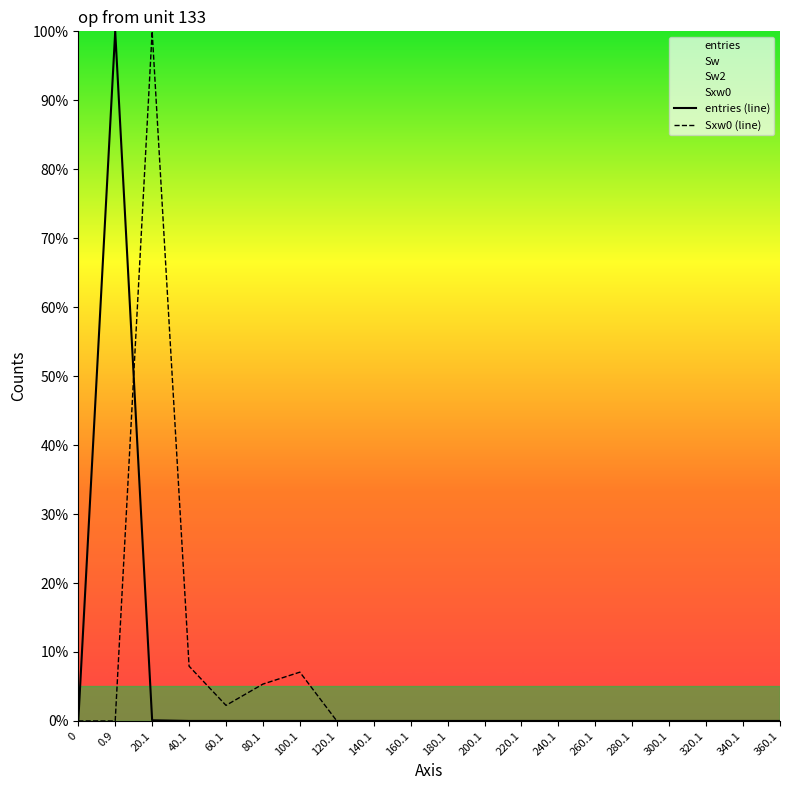

Reading right to left, transcribe all the data shown in this chart.

entries (line): 360.1=0.0	340.1=0.0	320.1=0.0	300.1=0.0	280.1=0.0	260.1=0.0	240.1=0.0	220.1=0.0	200.1=0.0	180.1=0.0	160.1=0.0	140.1=0.0	120.1=0.0	100.1=0.0	80.1=0.0	60.1=0.0	40.1=0.0	20.1=0.1	0.9=100.0	0=0.0
Sxw0 (line): 360.1=0.0	340.1=0.0	320.1=0.0	300.1=0.0	280.1=0.0	260.1=0.0	240.1=0.0	220.1=0.0	200.1=0.0	180.1=0.0	160.1=0.0	140.1=0.0	120.1=0.0	100.1=7.1	80.1=5.3	60.1=2.3	40.1=7.9	20.1=100.0	0.9=0.0	0=0.0